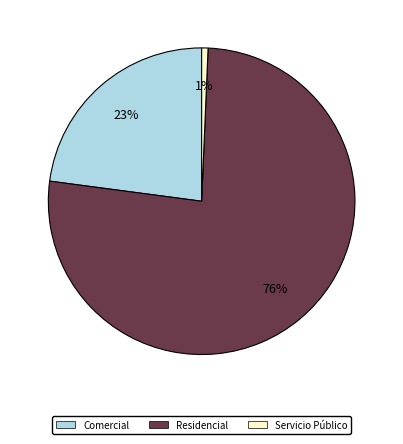

Combined, do Comercial and Servicio Público account for over 50%?

No